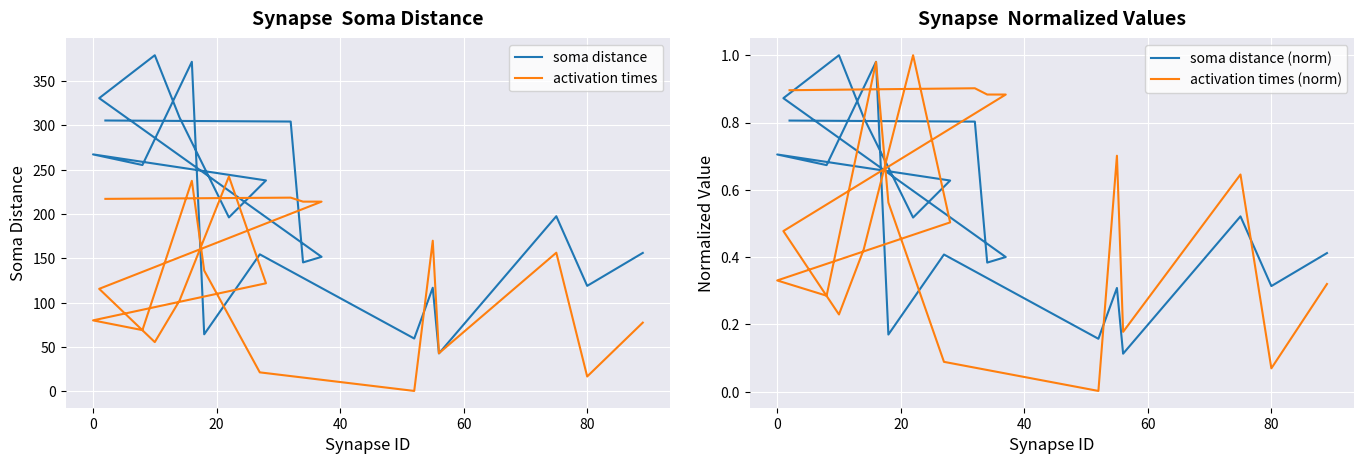

What is the average value of the activation times series?

125.5